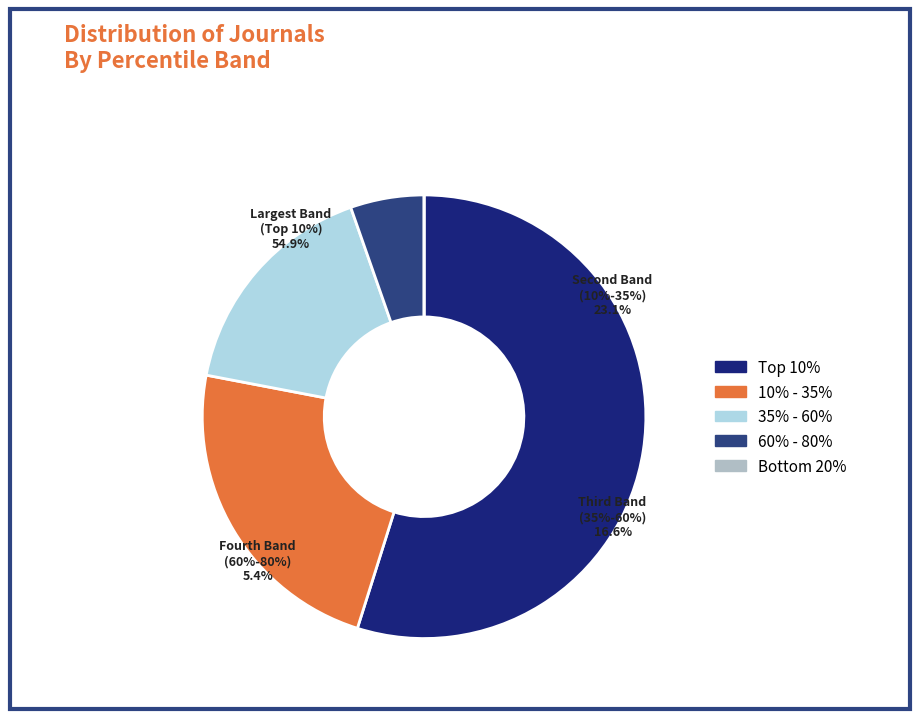

Between 35% - 60% and 60% - 80%, which is larger?

35% - 60%